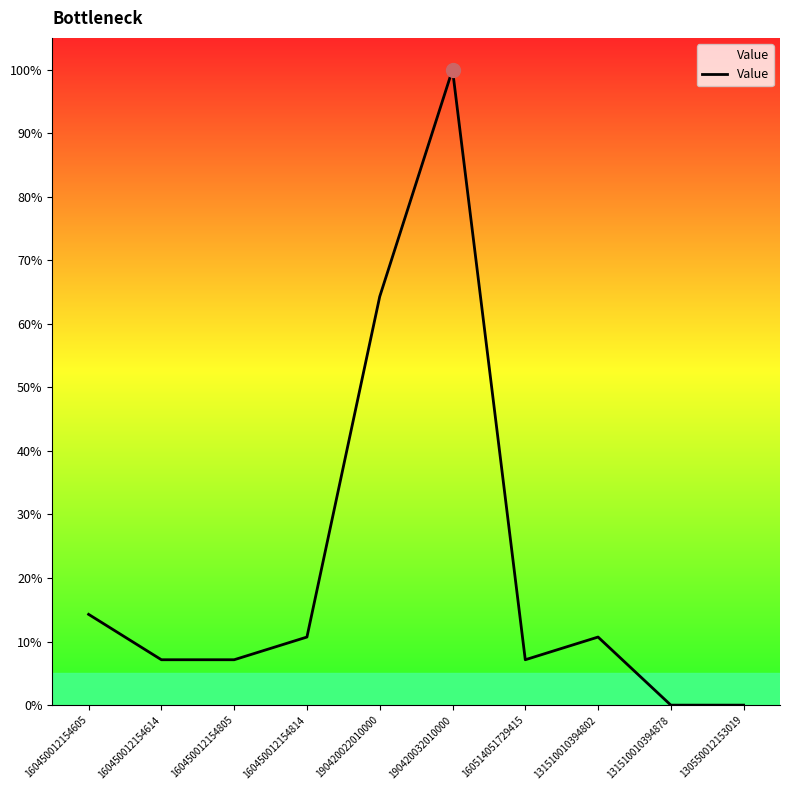

Is this an area chart (filled region under the line)?

No